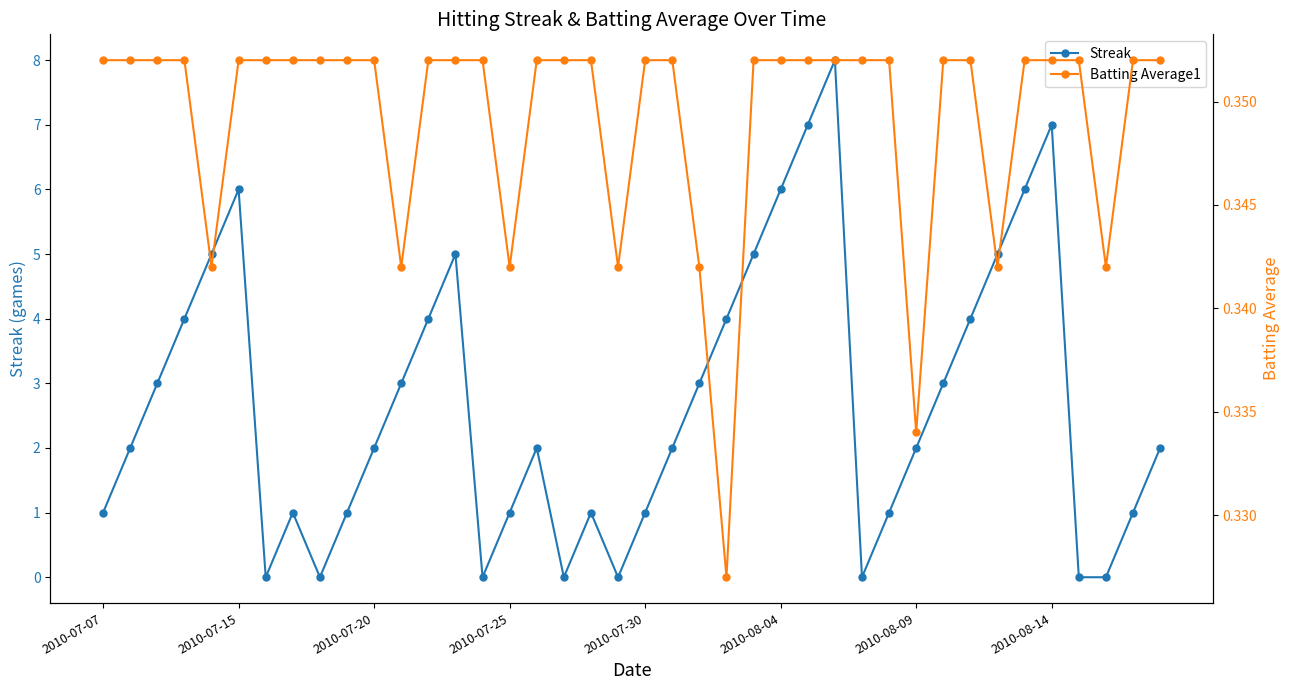

True or false: Streak has more than 0 points higher than both neighbors.

True